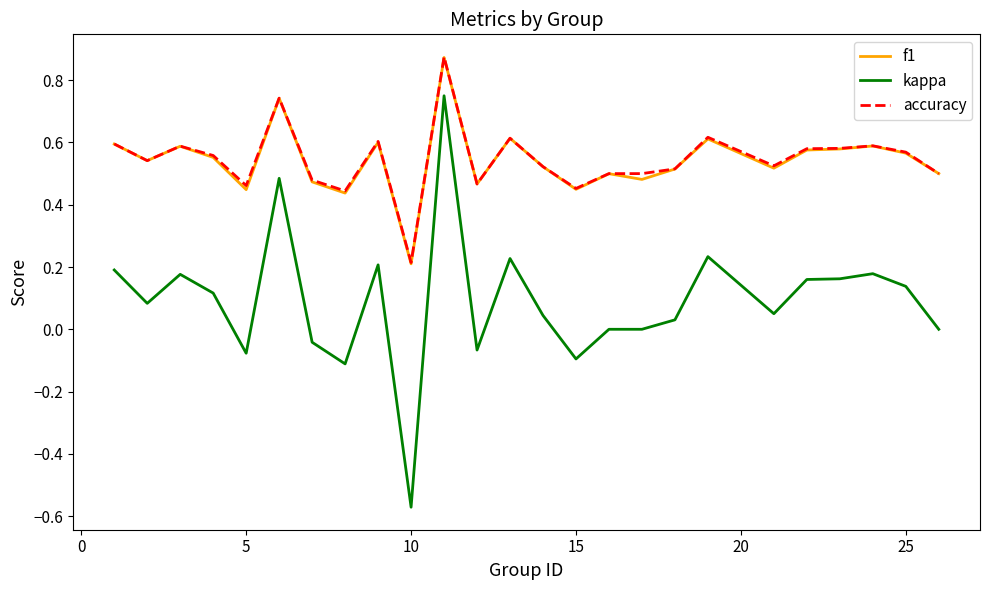

Does the chart have visible grid lines?

No